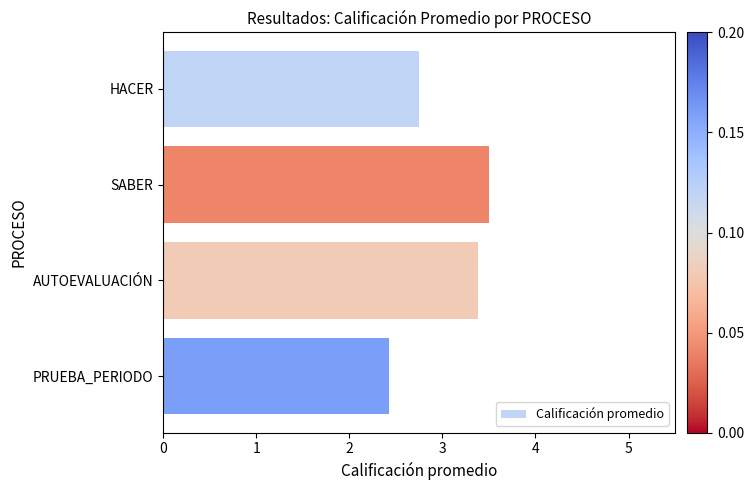

Between HACER and AUTOEVALUACIÓN, which is larger?

AUTOEVALUACIÓN